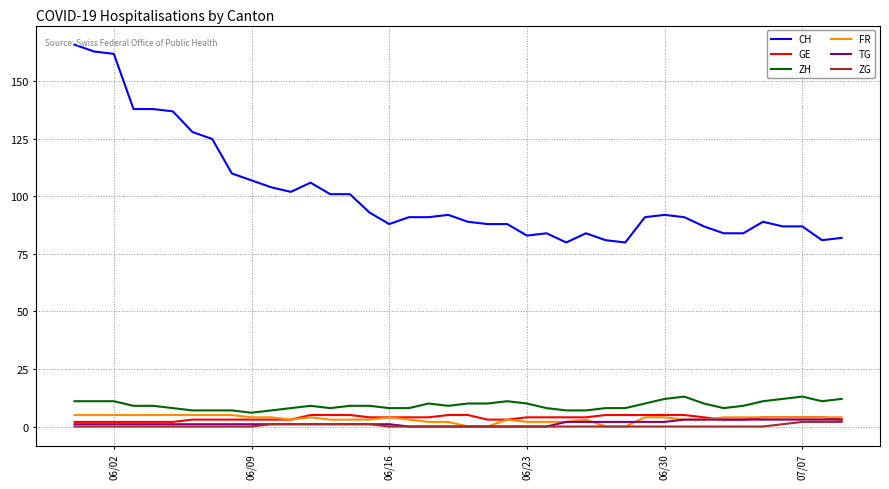

Which series has the widest spread of values?

CH